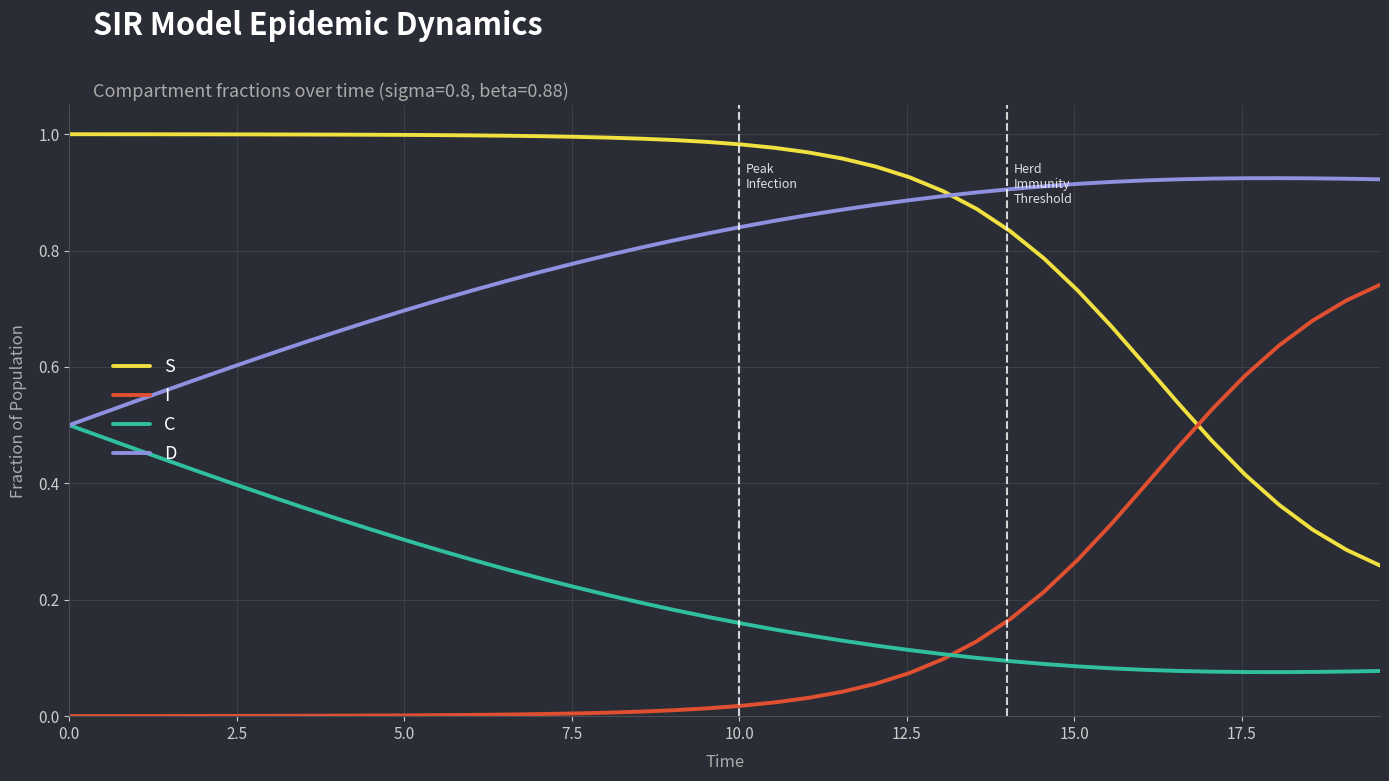

What is the sum of all I values?

6.3